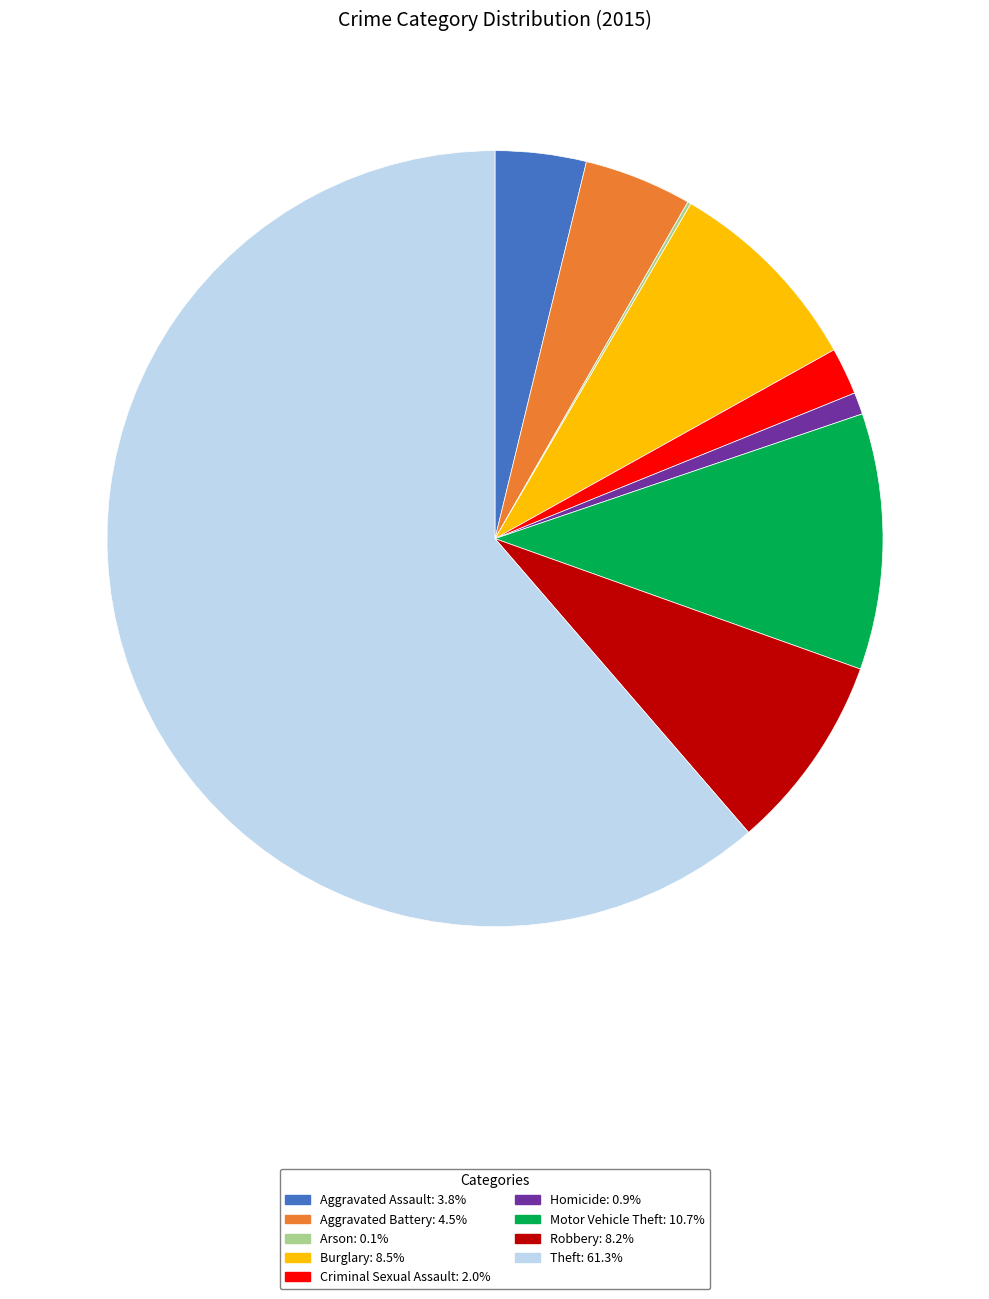

Which slice is the largest?

Theft